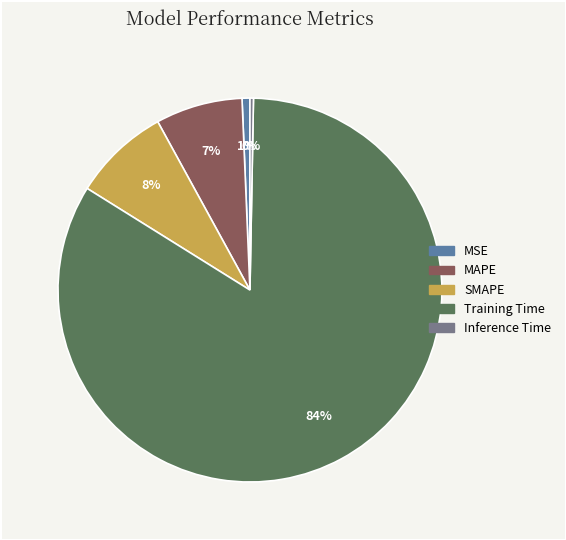

Is there a majority slice in this chart?

Yes